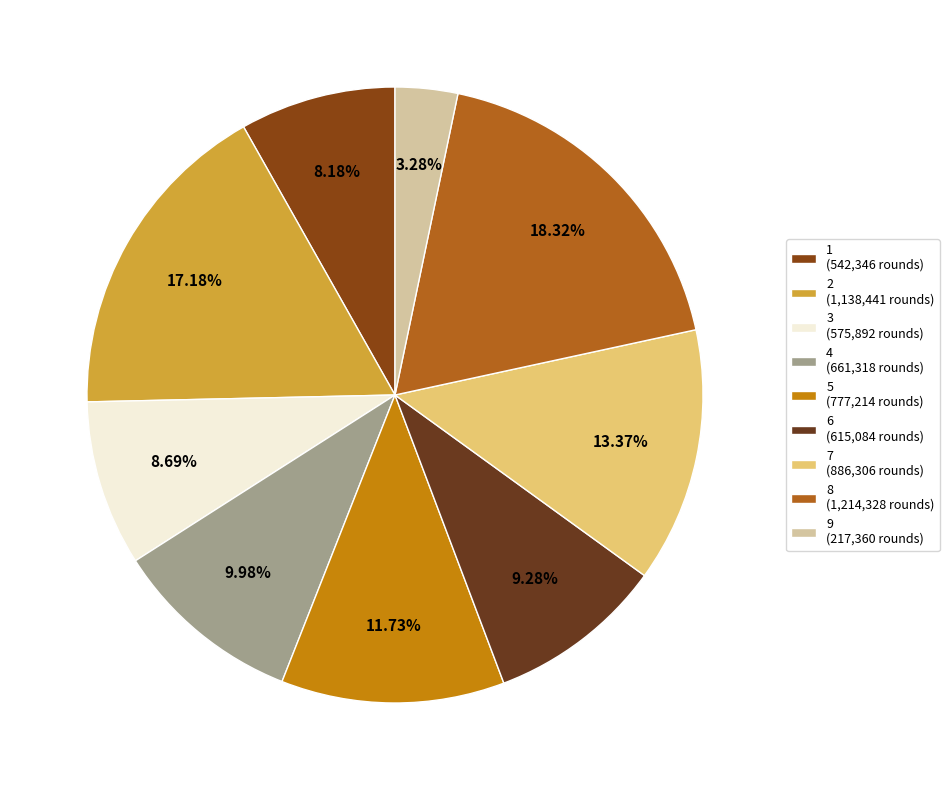

Is it true that 1 is 8% of the pie?

True